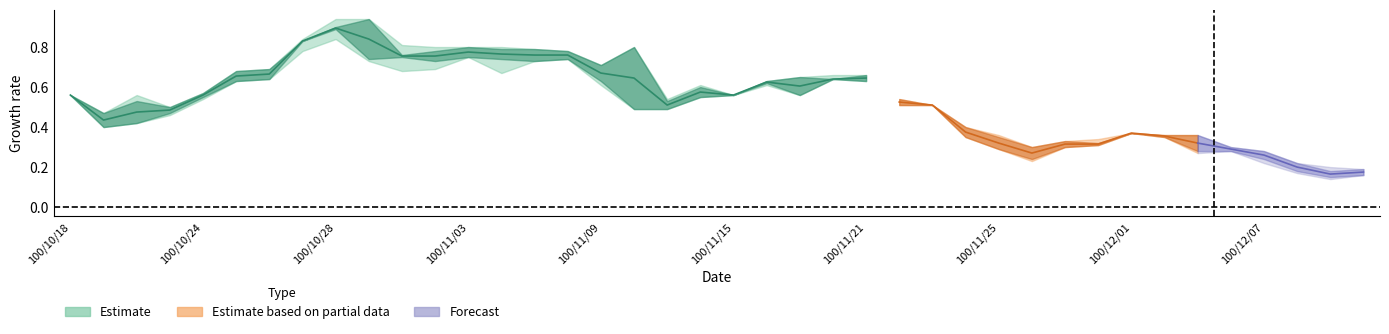

Which has a higher value, 13 or 30?

13